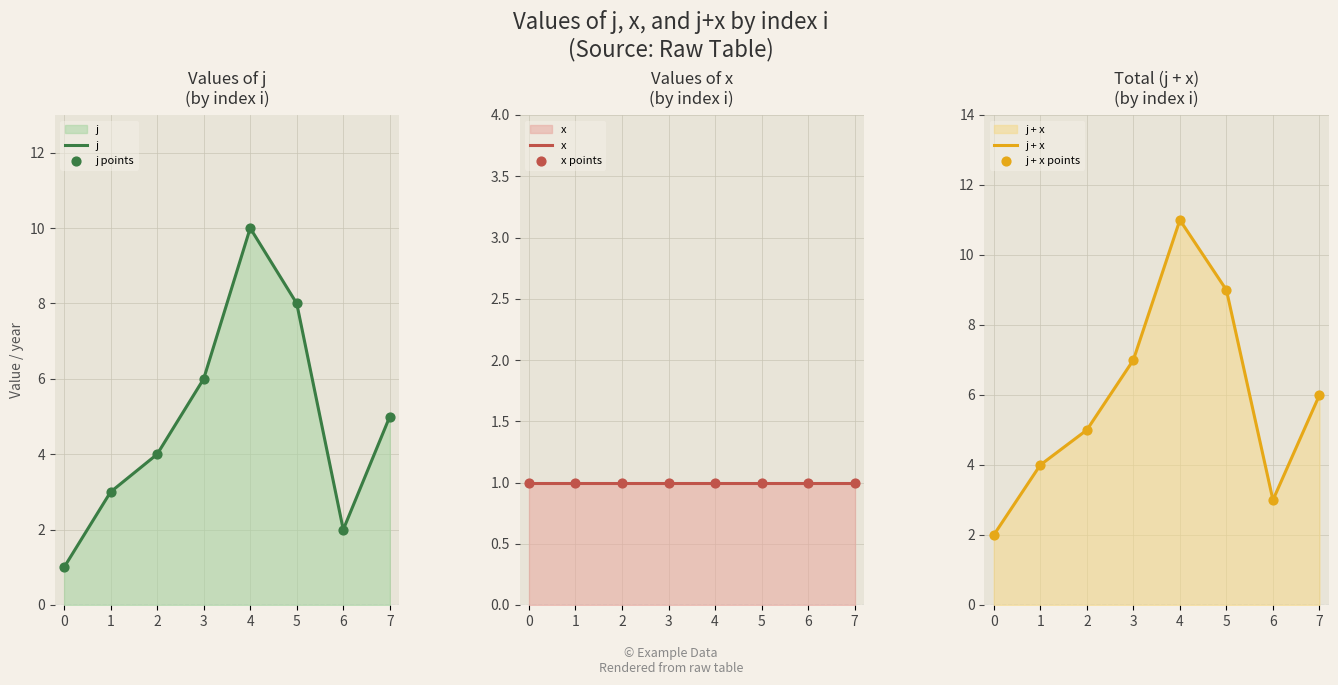

What is the total value across all series at 7?

24